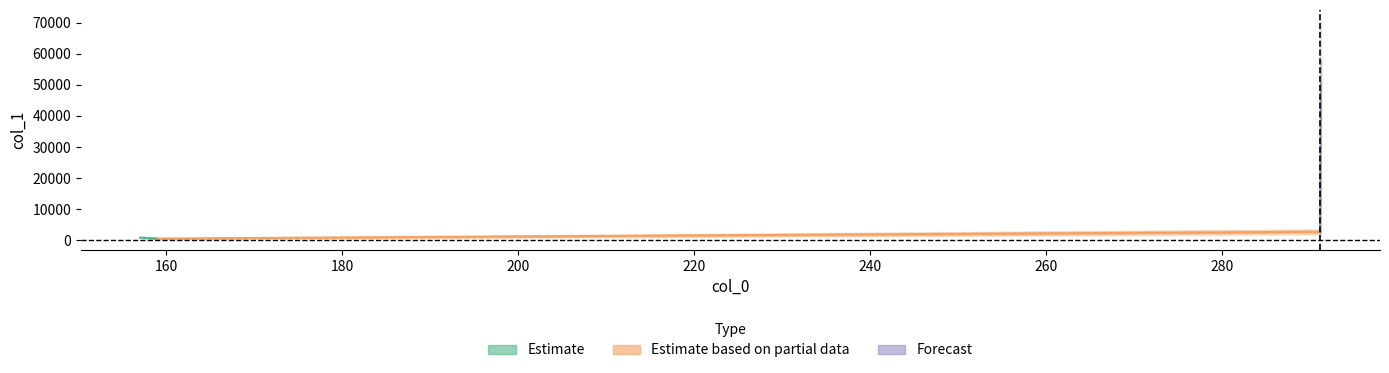

The value of Estimate at 140 is 1326.0. True or false?

False